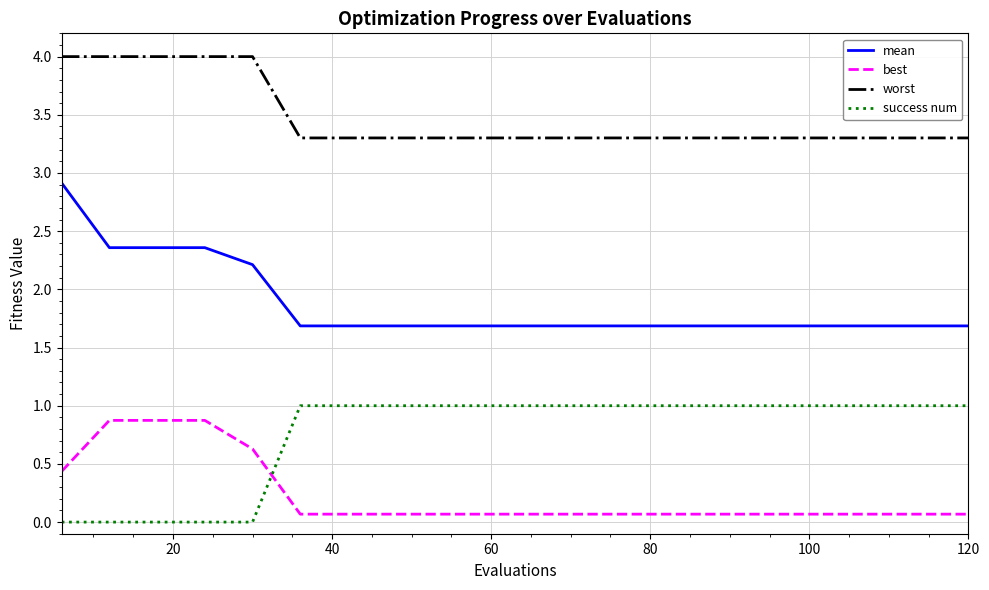

Rank the series by their maximum value, from highest to lowest.

worst, mean, success num, best